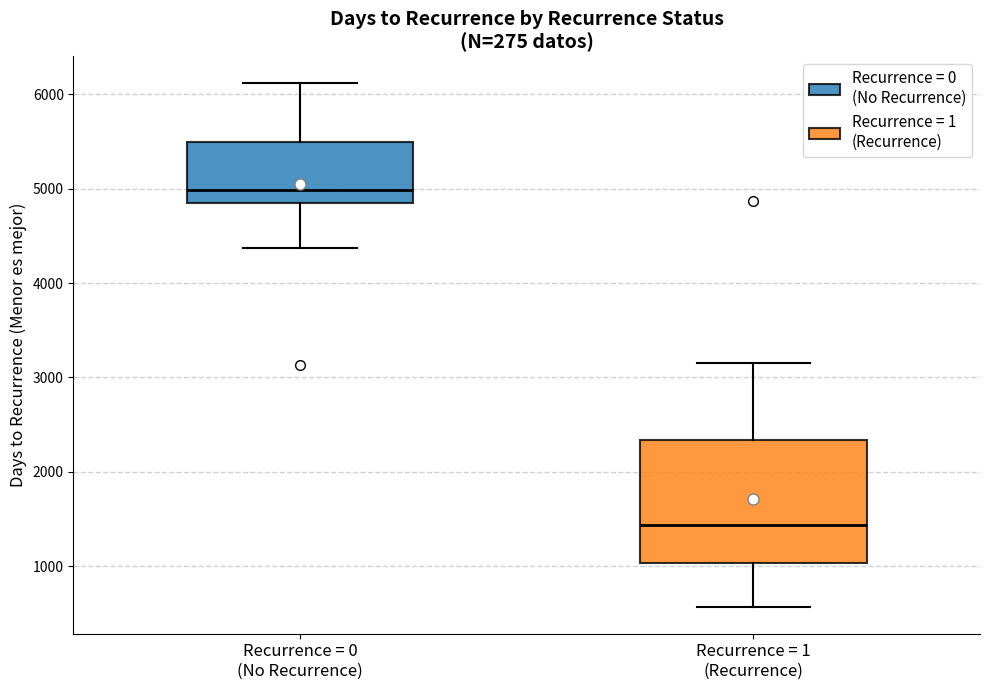

Which box has the highest median line?

Recurrence = 0 (No Recurrence)